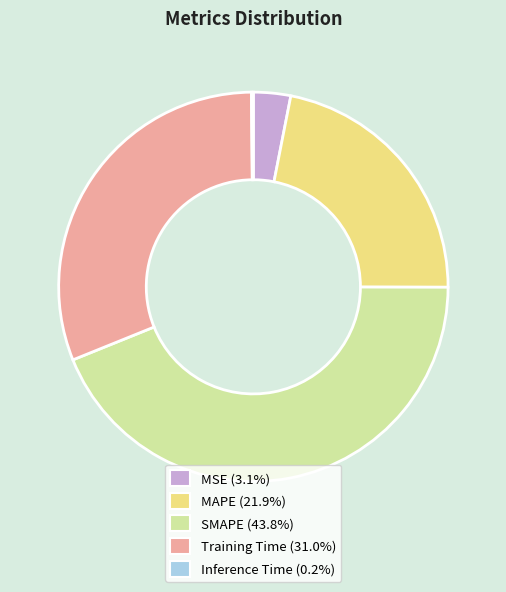

What is the largest slice in the pie chart?

SMAPE